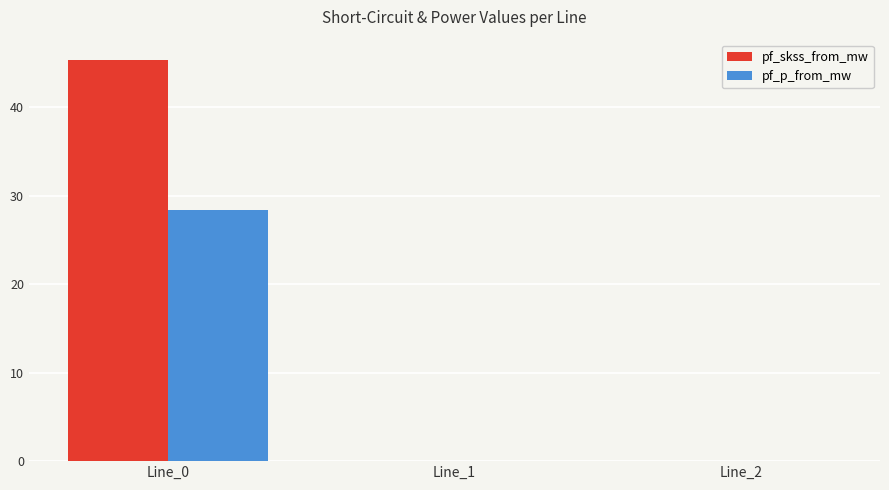

Reading left to right, transcribe all the data shown in this chart.

pf_skss_from_mw: Line_0=45.4	Line_1=0.0	Line_2=0.0
pf_p_from_mw: Line_0=28.4	Line_1=0.0	Line_2=0.0